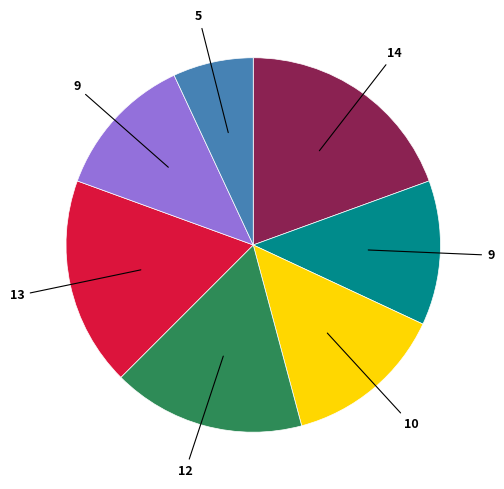

Does any single category account for the majority?

No